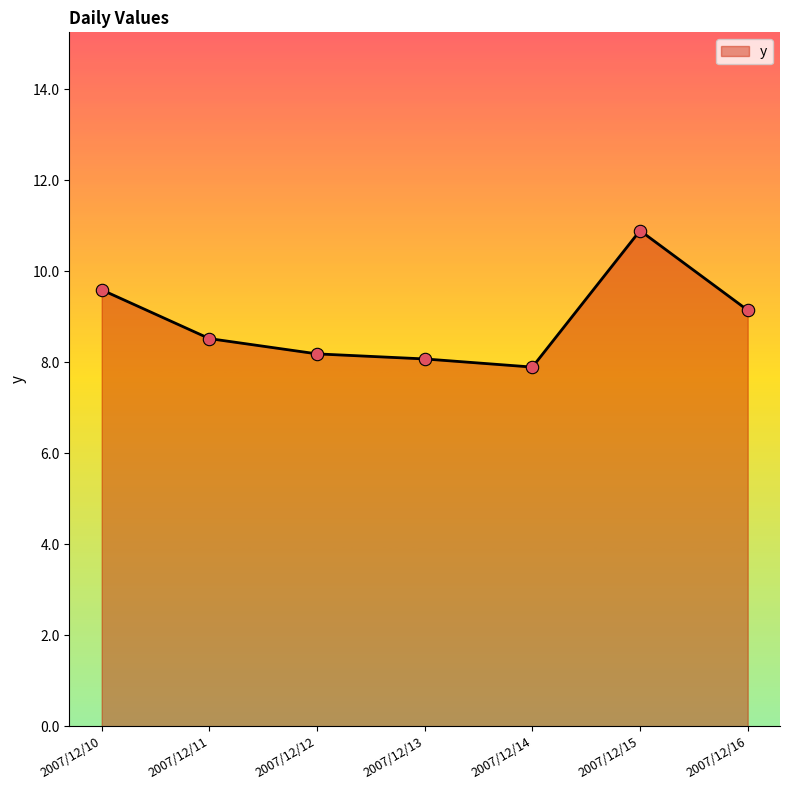

Which has a higher value, 2007/12/16 or 2007/12/14?

2007/12/16